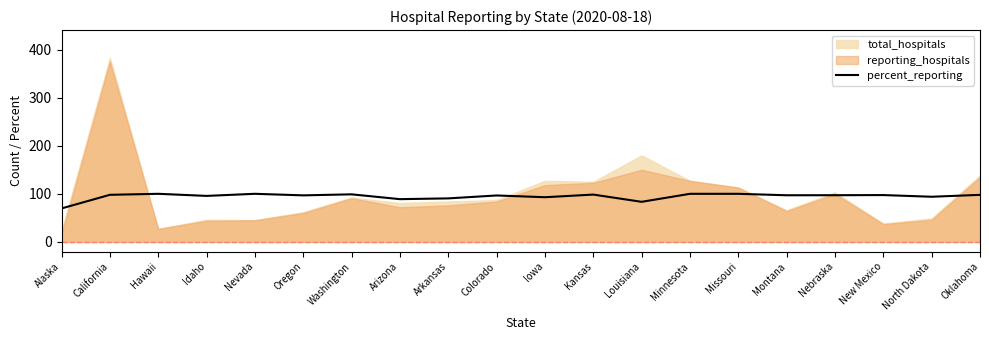

True or false: percent_reporting has a value of 62.0 at Iowa.

False